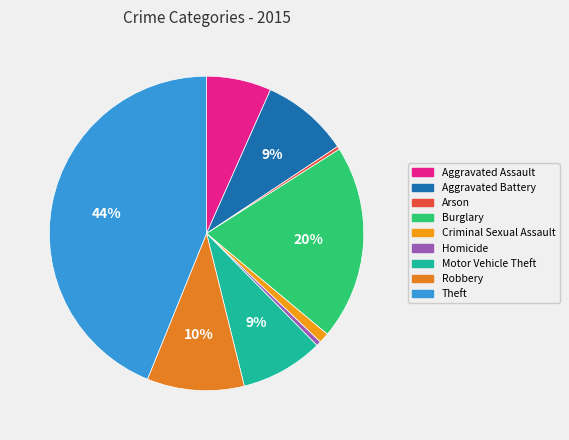

Approximately how many times larger is the value at Aggravated Battery compared to Homicide?

18.5